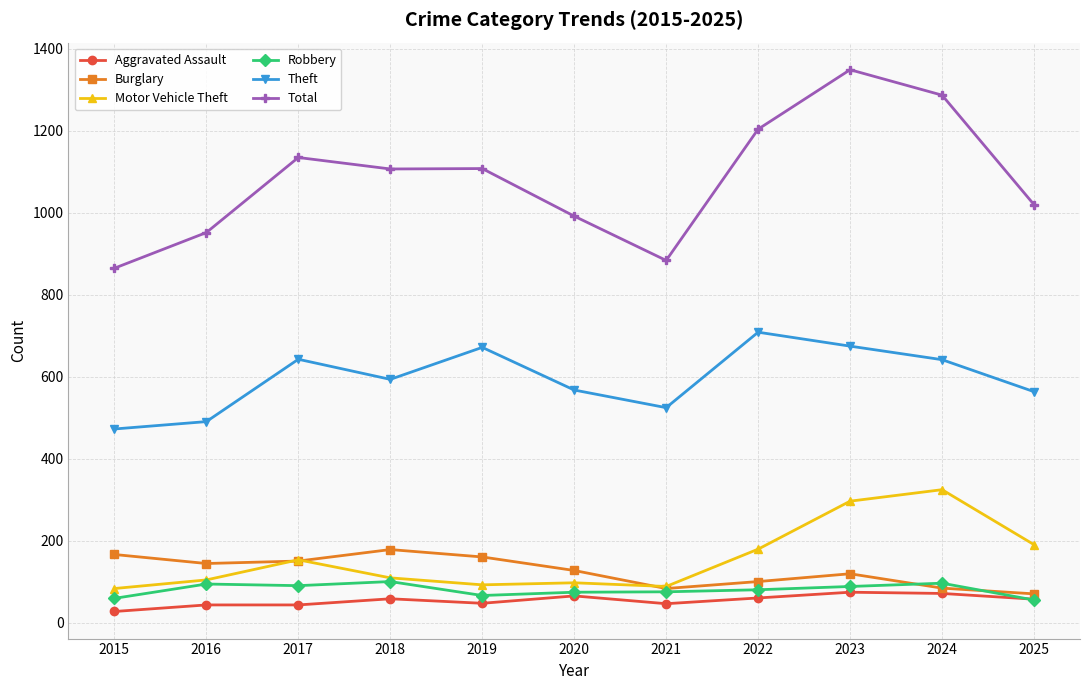

What is the average value of the Total series?

1082